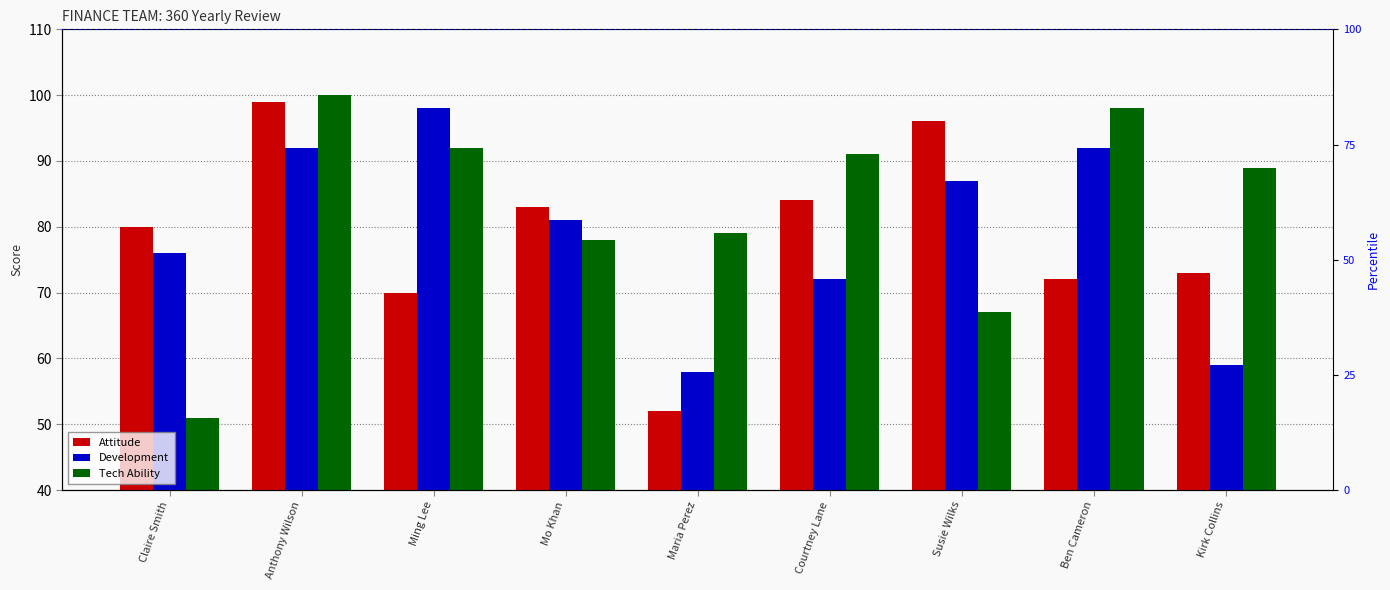

What is the difference between the Tech Ability values at Susie Wilks and Maria Perez?

12